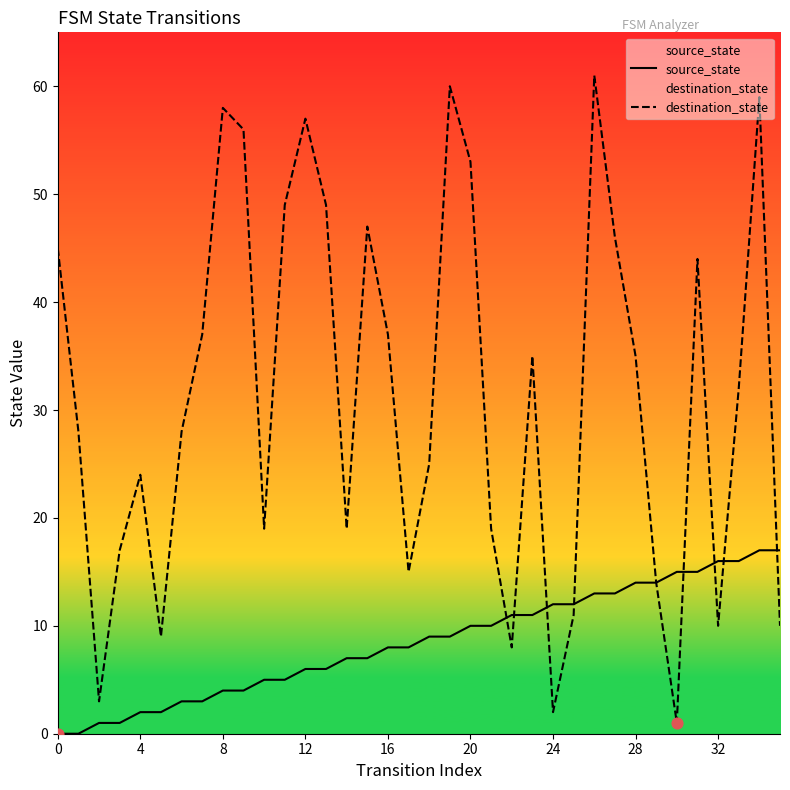

Which series has the largest Y range (max minus min)?

destination_state